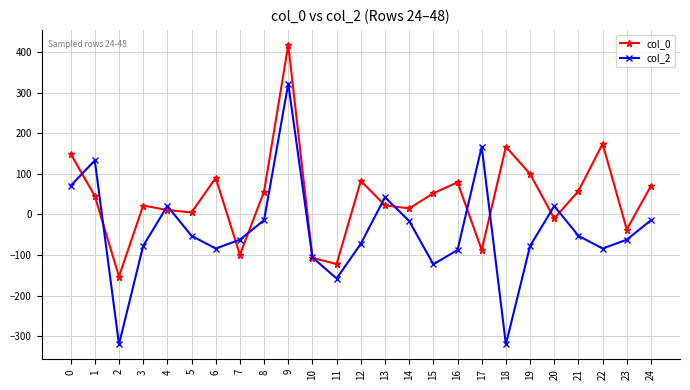

What are all the series names shown in the legend?

col_0, col_2